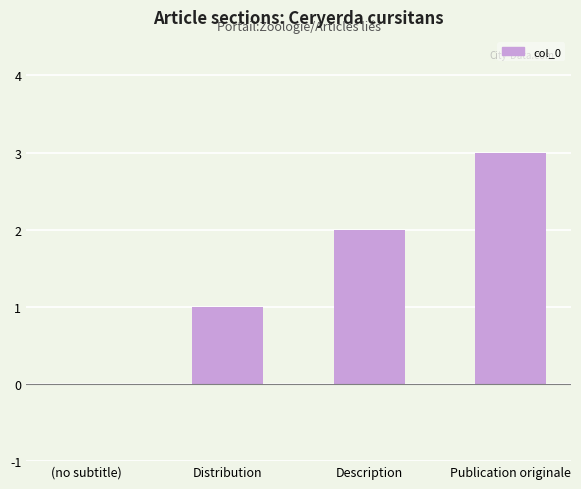

Between Distribution and Description, which is larger?

Description